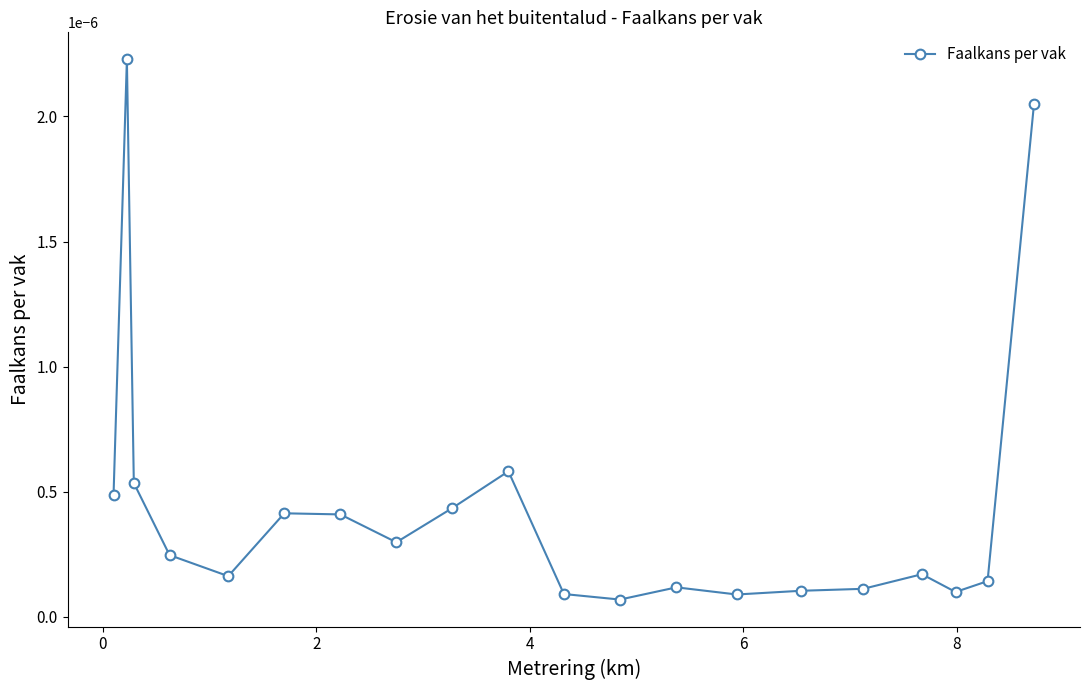

True or false: the data has more than 2 interior local peaks.

True